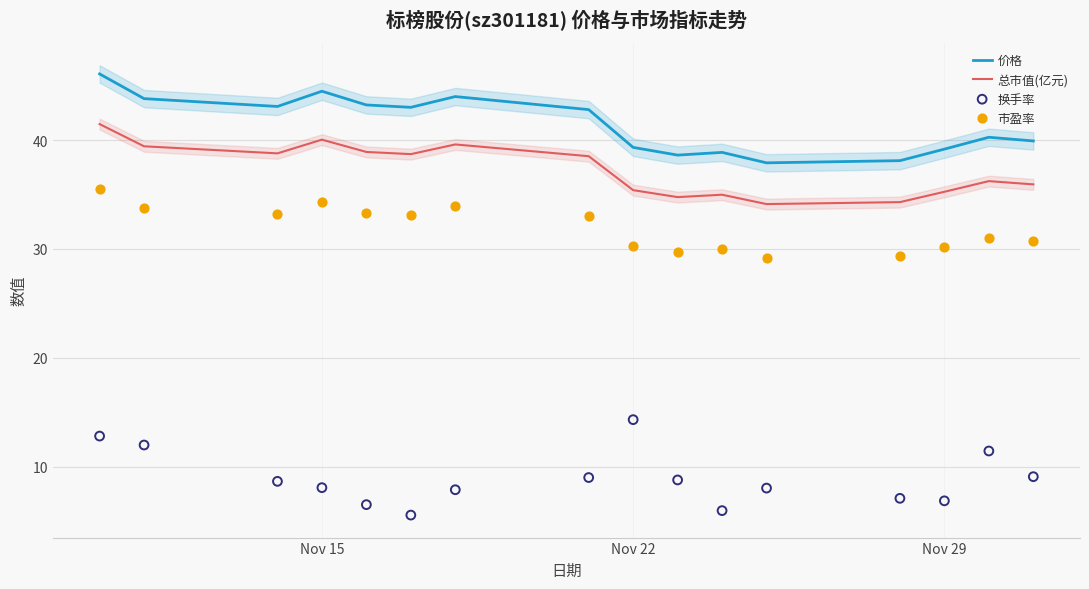

Which series contains the highest Y value?

价格